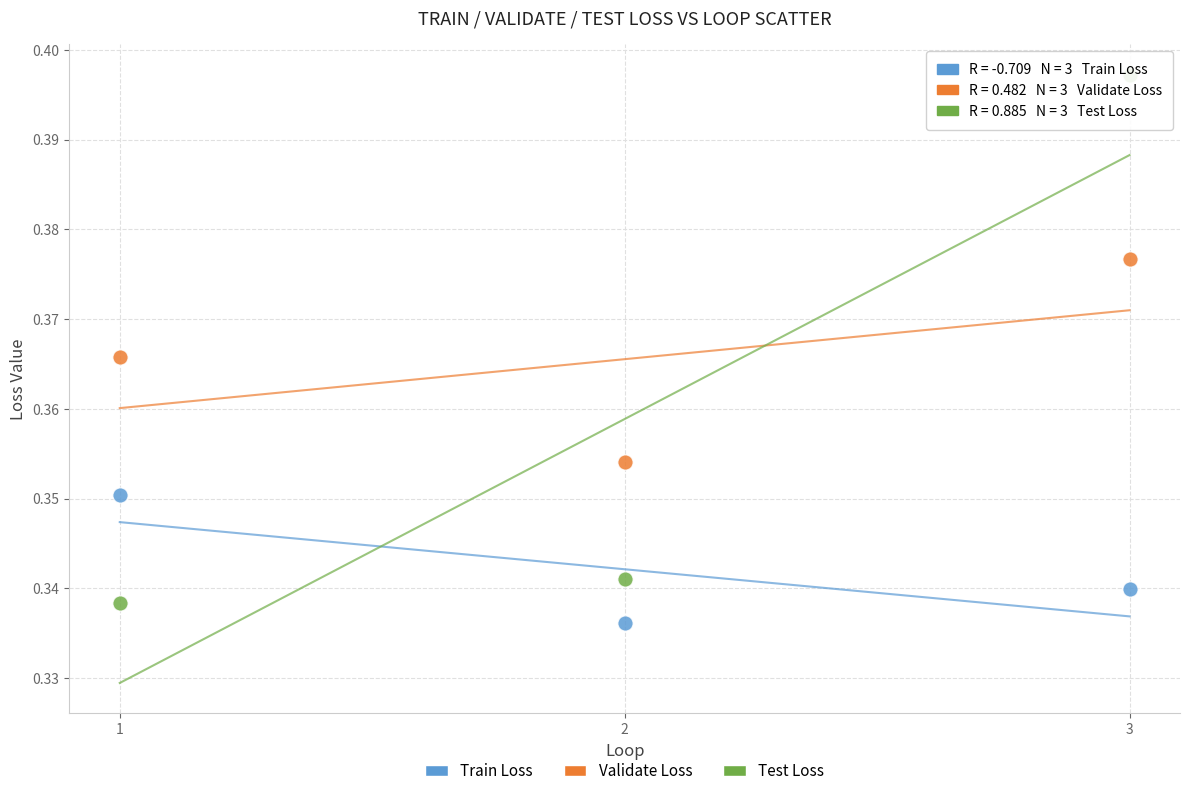

Across all data points, what is the average X value?

2.0